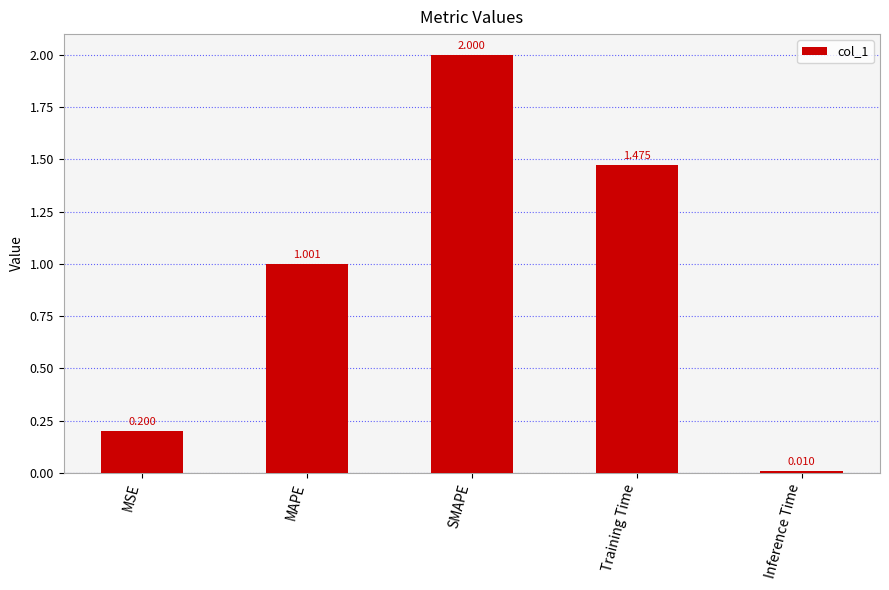

What is the label of the 2nd bar from the right?

Training Time